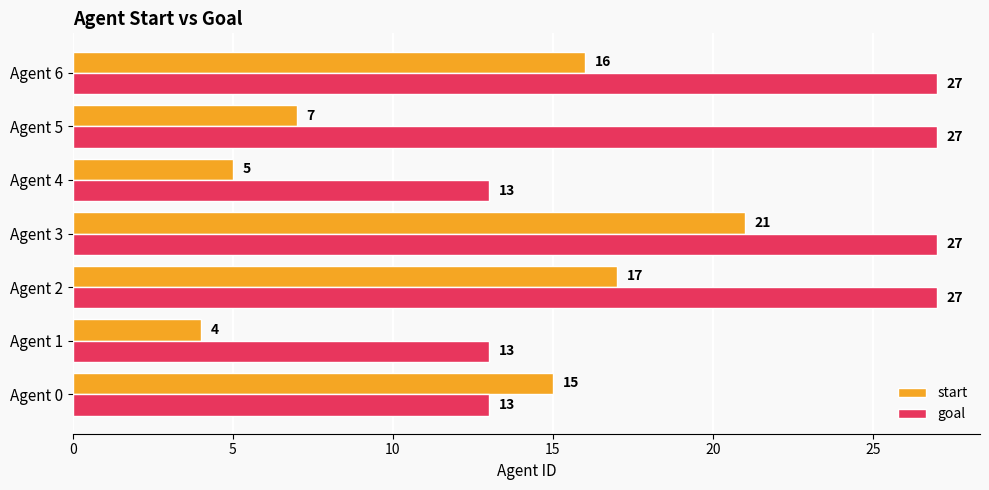

Which series has the largest total across all categories?

goal